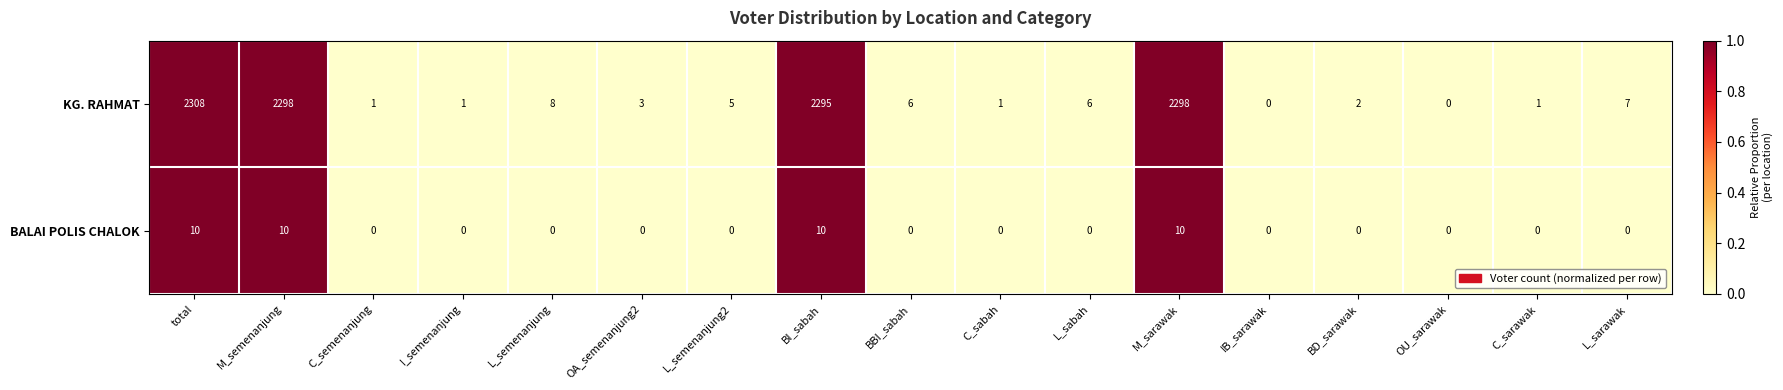

What is the spread (max minus min) of values at OA_semenanjung2?

3